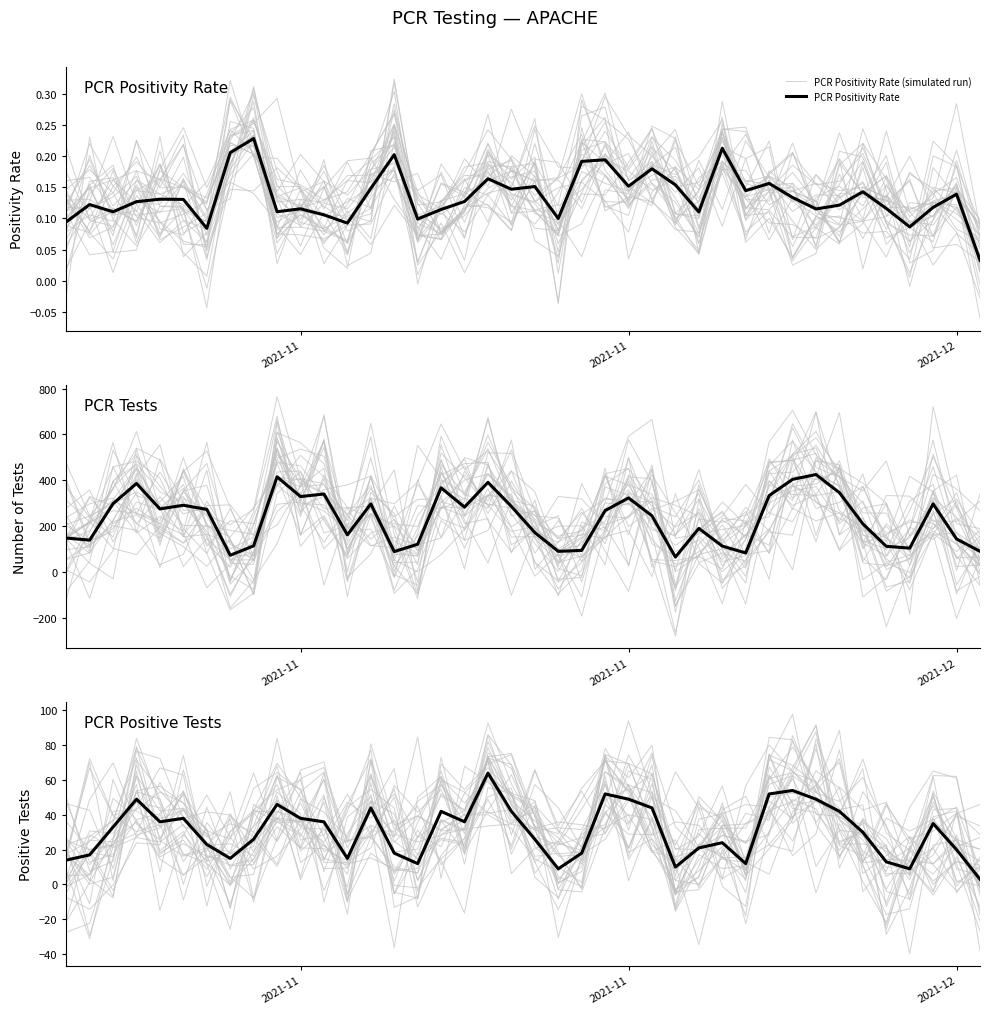

Reading left to right, list all the values displayed in this chart.

PCR Positivity Rate (simulated run): 0.1	0.1	0.1	0.2	0.1	0.1	0.2	0.2	0.2	0.1	0.1	0.1	0.1	0.1	0.1	0.1	0.1	0.1	0.1	0.1	0.2	0.1	0.2	0.1	0.1	0.2	0.1	0.1	0.2	0.1	0.1	0.2	0.1	0.1	0.2	0.1	0.1	0.0	0.1	0.0
PCR Positivity Rate: 0.1	0.1	0.1	0.1	0.1	0.1	0.1	0.2	0.2	0.1	0.1	0.1	0.1	0.1	0.2	0.1	0.1	0.1	0.2	0.1	0.2	0.1	0.2	0.2	0.2	0.2	0.2	0.1	0.2	0.1	0.2	0.1	0.1	0.1	0.1	0.1	0.1	0.1	0.1	0.0
PCR Tests (simulated run): 164.9	81.0	314.5	459.4	281.6	296.5	178.1	-16.6	-75.5	651.4	160.9	246.4	64.9	417.9	49.1	289.6	276.0	320.7	278.1	575.9	11.5	131.9	179.6	323.9	298.0	227.5	70.9	170.1	243.3	381.7	257.7	218.9	413.1	694.6	101.4	333.5	330.7	222.2	220.9	310.0
PCR Tests: 148.0	139.0	298.0	386.0	275.0	291.0	273.0	73.0	114.0	415.0	329.0	340.0	162.0	297.0	89.0	121.0	367.0	283.0	391.0	286.0	172.0	90.0	94.0	268.0	323.0	245.0	65.0	190.0	113.0	83.0	333.0	404.0	425.0	346.0	210.0	112.0	104.0	297.0	144.0	90.0
PCR Positive Tests (simulated run): 0.6	20.3	22.9	44.0	67.0	62.8	-1.1	30.4	41.0	24.7	53.2	64.5	-5.8	27.0	36.9	17.0	52.2	42.3	71.2	17.4	45.4	30.7	13.7	51.2	20.6	53.5	20.6	19.8	44.8	5.8	62.5	35.1	48.6	38.8	34.2	6.2	6.6	50.3	11.9	-26.8
PCR Positive Tests: 14.0	17.0	33.0	49.0	36.0	38.0	23.0	15.0	26.0	46.0	38.0	36.0	15.0	44.0	18.0	12.0	42.0	36.0	64.0	42.0	26.0	9.0	18.0	52.0	49.0	44.0	10.0	21.0	24.0	12.0	52.0	54.0	49.0	42.0	30.0	13.0	9.0	35.0	20.0	3.0